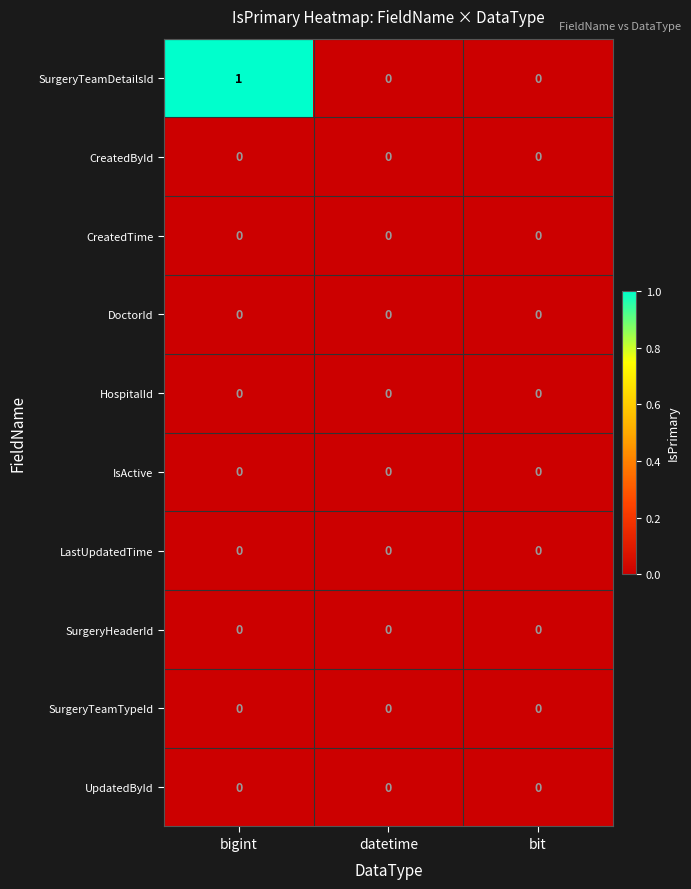

Which series has the largest range (max minus min)?

SurgeryTeamDetailsId